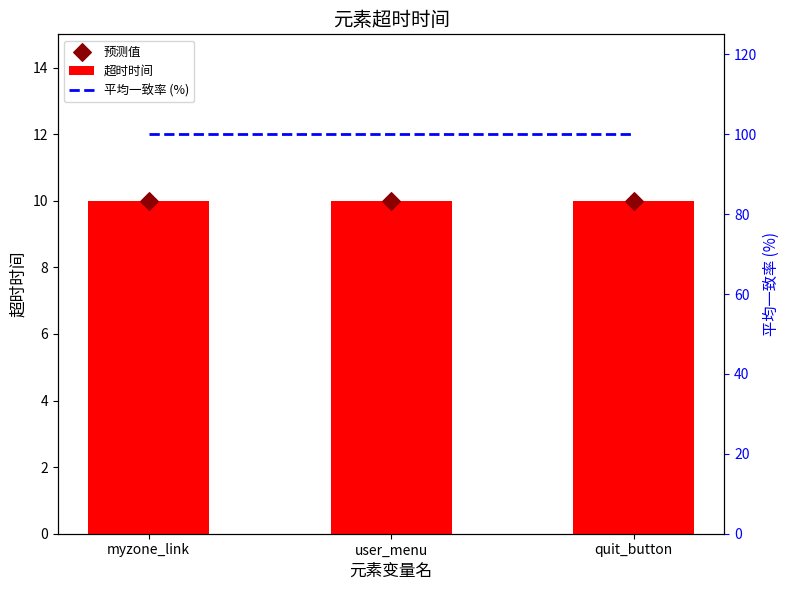

Which series contains the lowest Y value?

超时时间